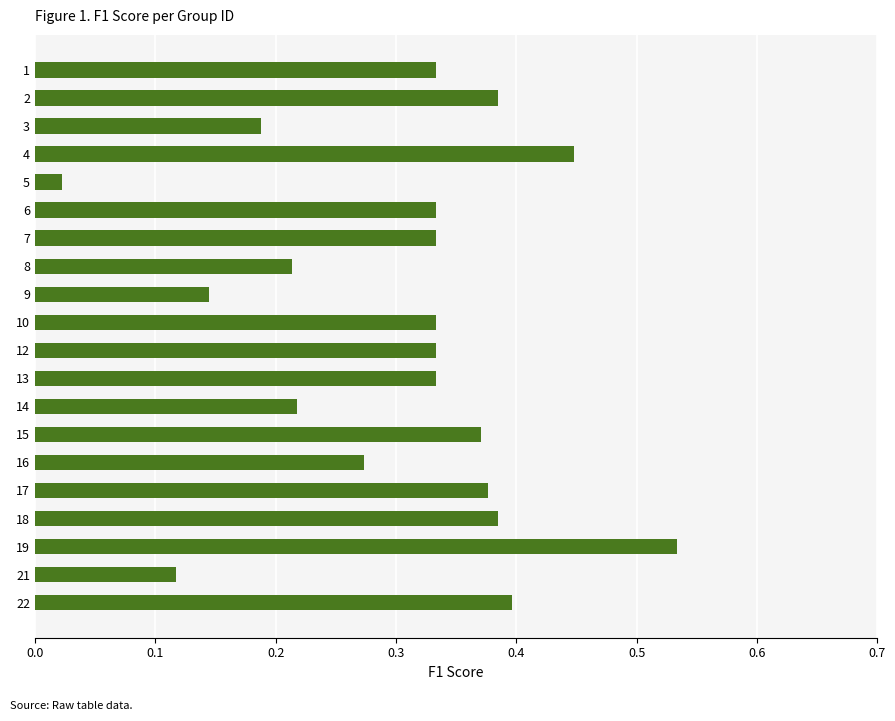

How many categories are shown in the chart?

20